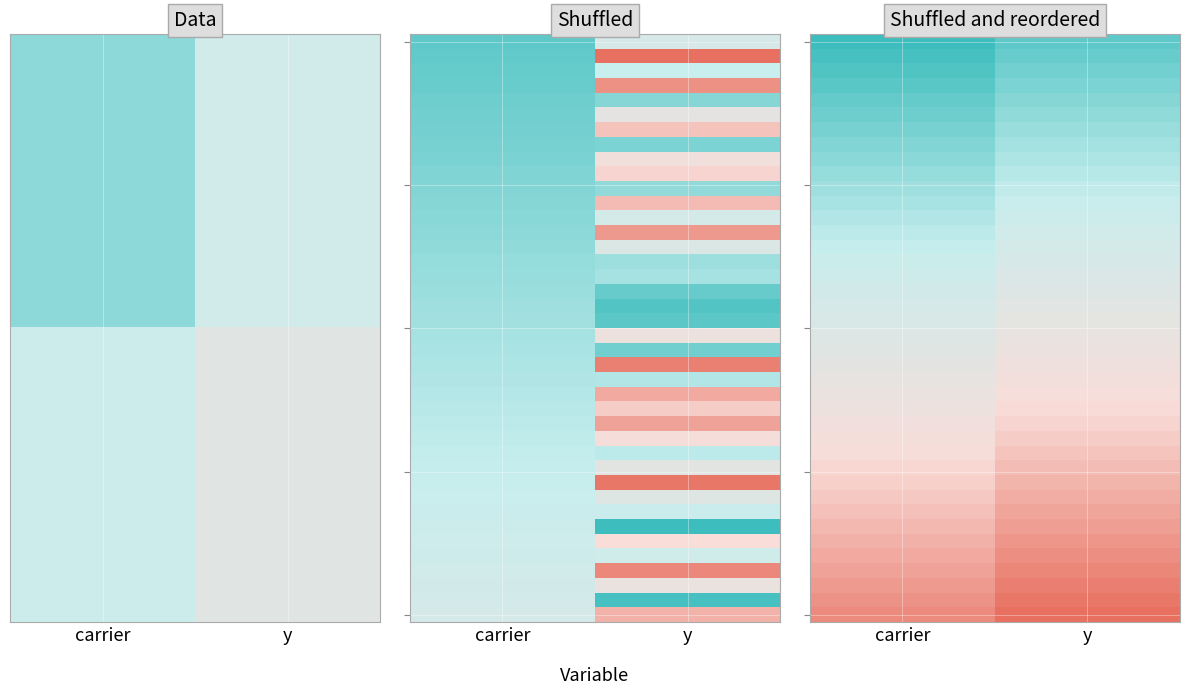

At how many categories does at least one series exceed 0?

2